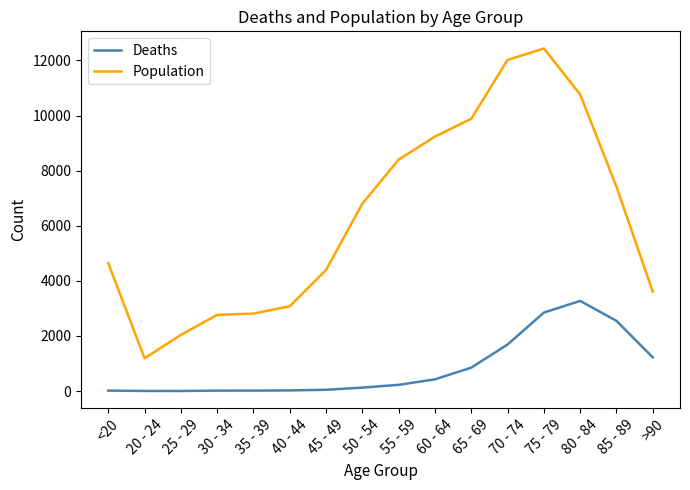

At which label does Population reach its peak?

75 - 79